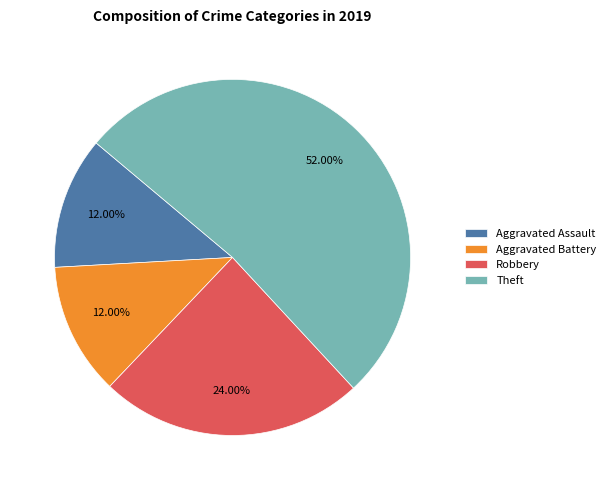

Is it true that Robbery is 13% of the pie?

False